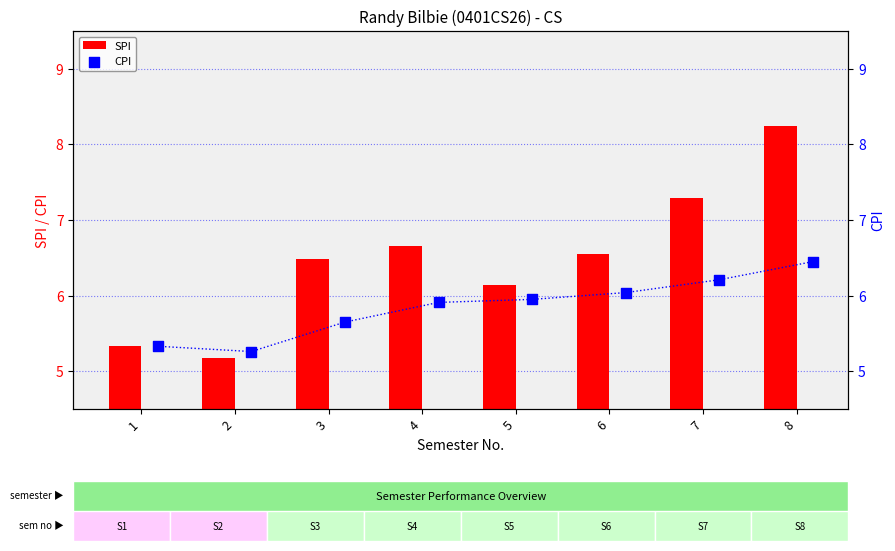

What is the sum of all SPI values?

51.9